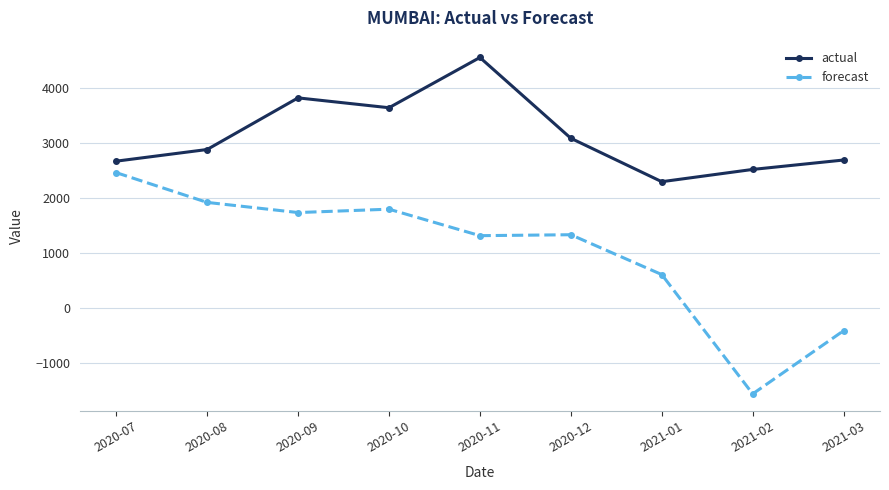

How many negative values does the forecast series have?

2